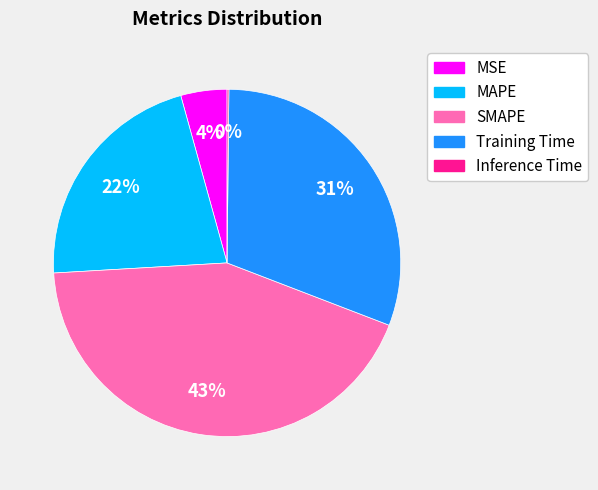

True or false: MAPE accounts for 22% of the total.

True